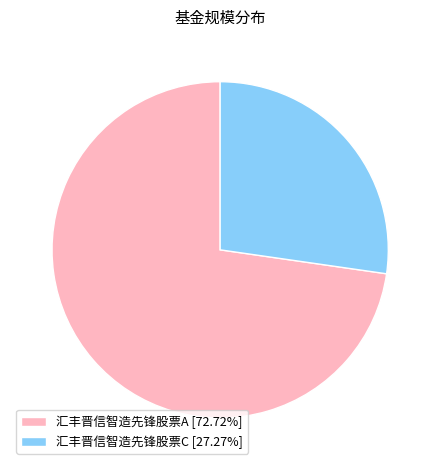

How many slices are in this pie chart?

2